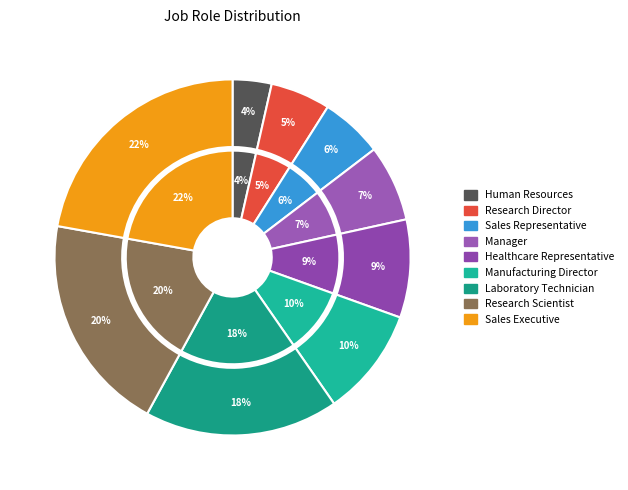

Rank the categories by value from highest to lowest.

Sales Executive, Research Scientist, Laboratory Technician, Manufacturing Director, Healthcare Representative, Manager, Sales Representative, Research Director, Human Resources